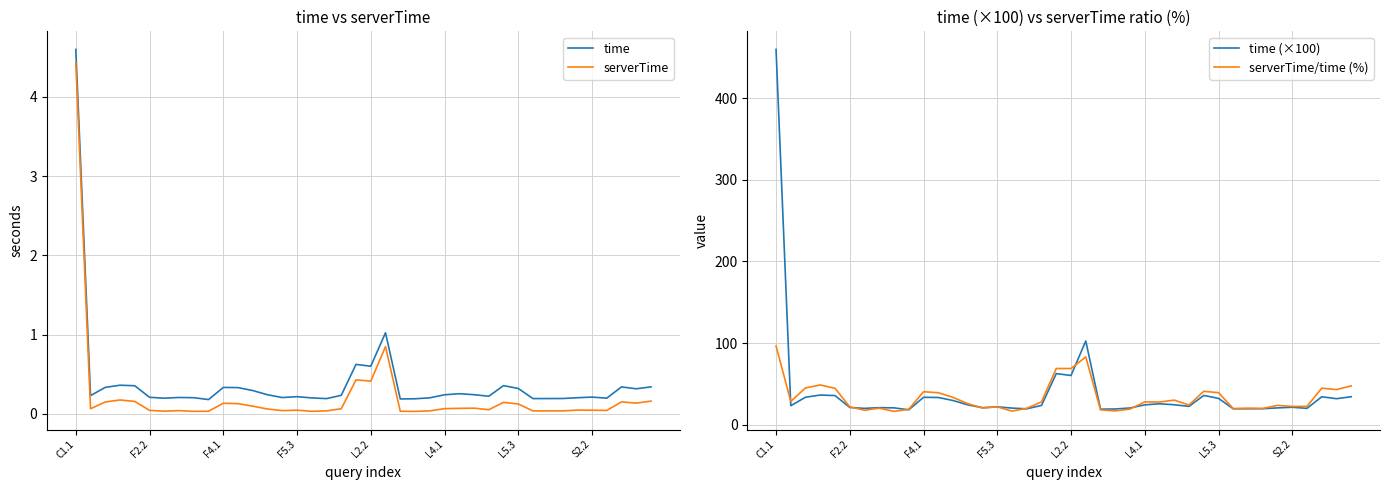

What is the total value across all series at 34?

44.3